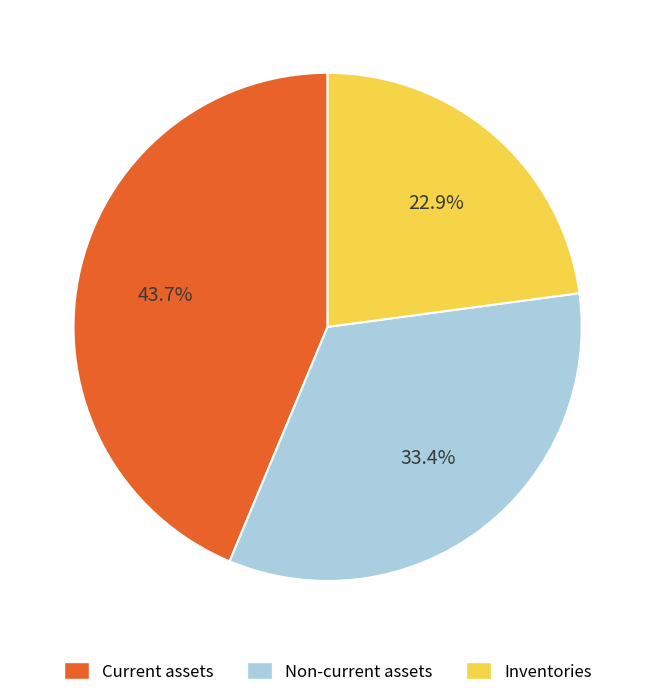

Combined, what portion of the pie is Non-current assets and Current assets?

77.1%